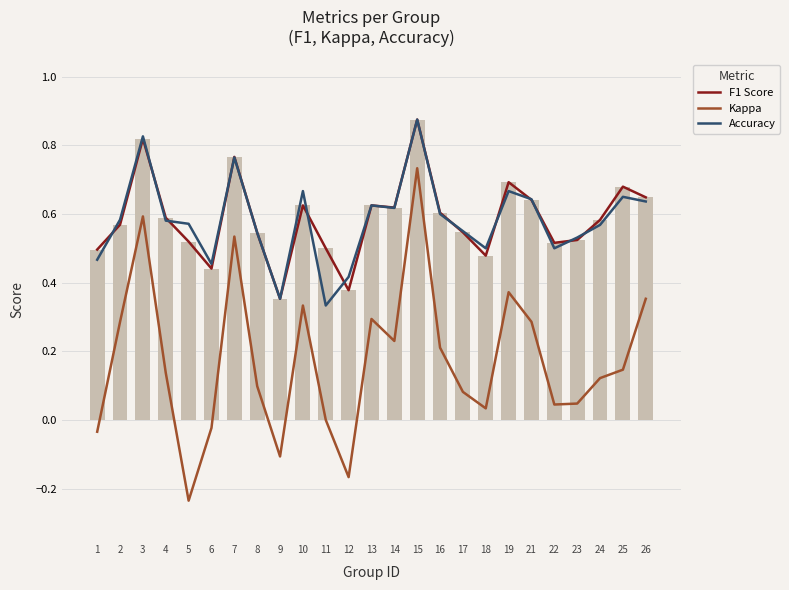

Reading left to right, extract all data points from this chart.

F1 Score: 1=0.5	2=0.6	3=0.8	4=0.6	5=0.5	6=0.4	7=0.8	8=0.5	9=0.4	10=0.6	11=0.5	12=0.4	13=0.6	14=0.6	15=0.9	16=0.6	17=0.5	18=0.5	19=0.7	21=0.6	22=0.5	23=0.5	24=0.6	25=0.7	26=0.6
Kappa: 1=-0.0	2=0.3	3=0.6	4=0.1	5=-0.2	6=-0.0	7=0.5	8=0.1	9=-0.1	10=0.3	11=0.0	12=-0.2	13=0.3	14=0.2	15=0.7	16=0.2	17=0.1	18=0.0	19=0.4	21=0.3	22=0.0	23=0.0	24=0.1	25=0.1	26=0.4
Accuracy: 1=0.5	2=0.6	3=0.8	4=0.6	5=0.6	6=0.5	7=0.8	8=0.5	9=0.4	10=0.7	11=0.3	12=0.4	13=0.6	14=0.6	15=0.9	16=0.6	17=0.6	18=0.5	19=0.7	21=0.6	22=0.5	23=0.5	24=0.6	25=0.7	26=0.6